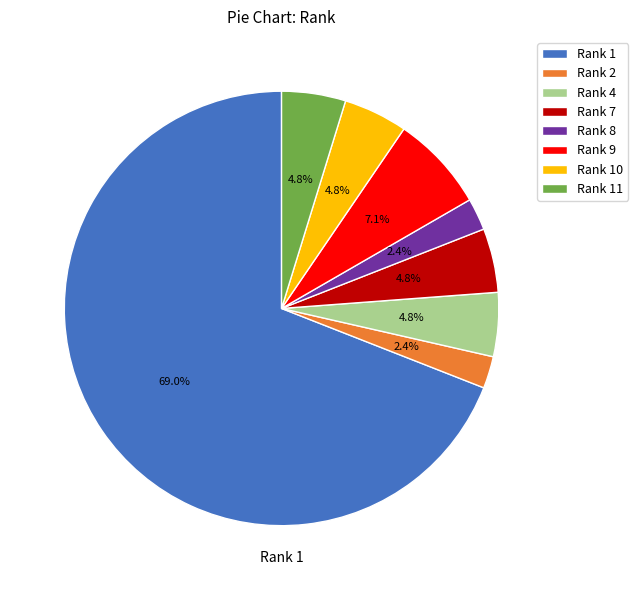

How many slices are in this pie chart?

8